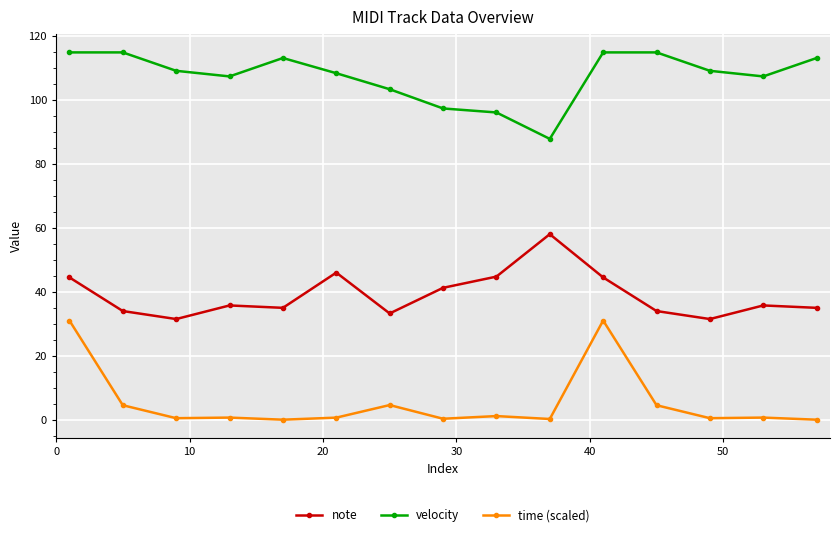

What are all the series names shown in the legend?

note, velocity, time (scaled)